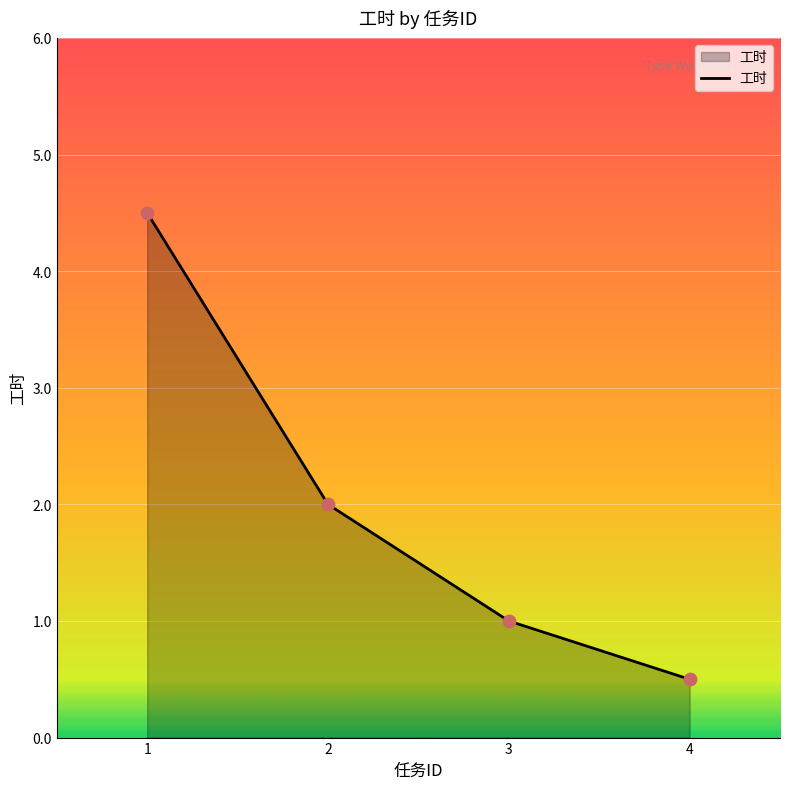

What is the change in value from 2 to 3?

-1.0